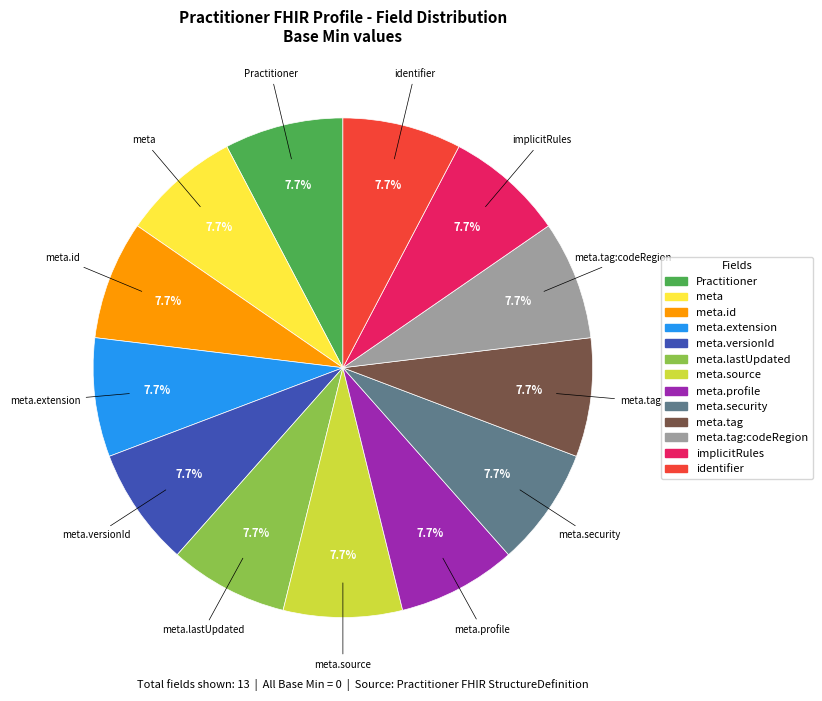

Is there a majority slice in this chart?

No